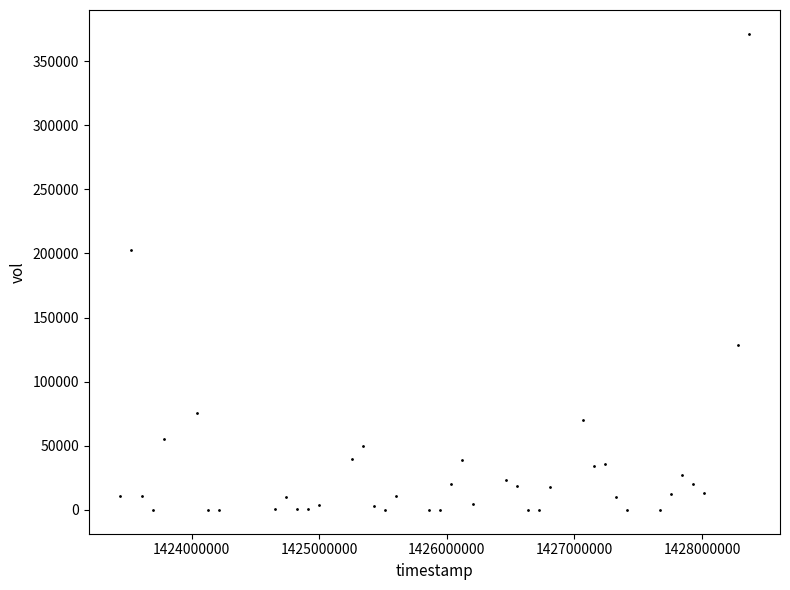

What is the range of Y values (max minus min)?

371300